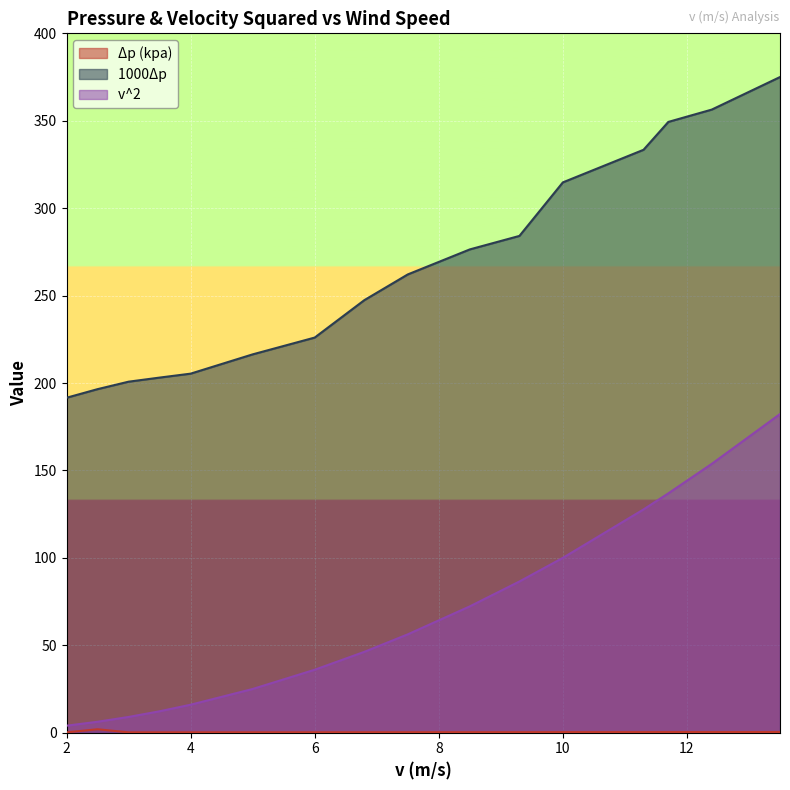

List the series in order of their peak value, lowest first.

Δp (kpa), v^2, 1000Δp